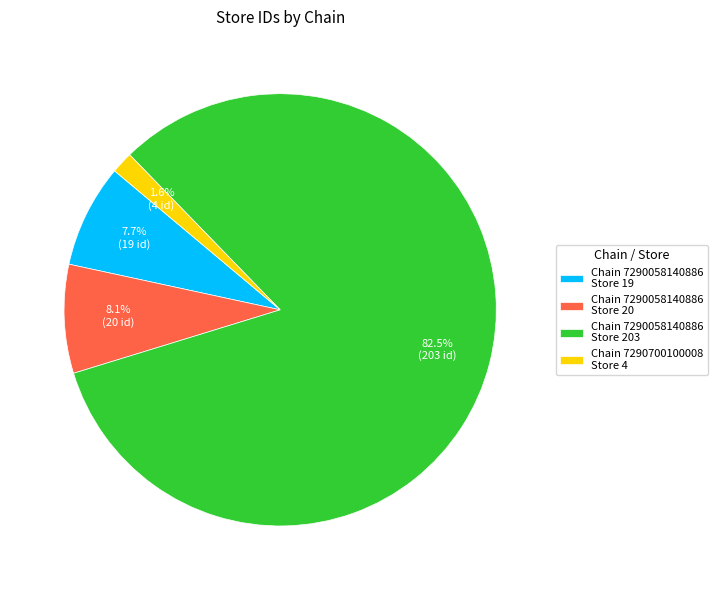

Does any single category account for the majority?

Yes